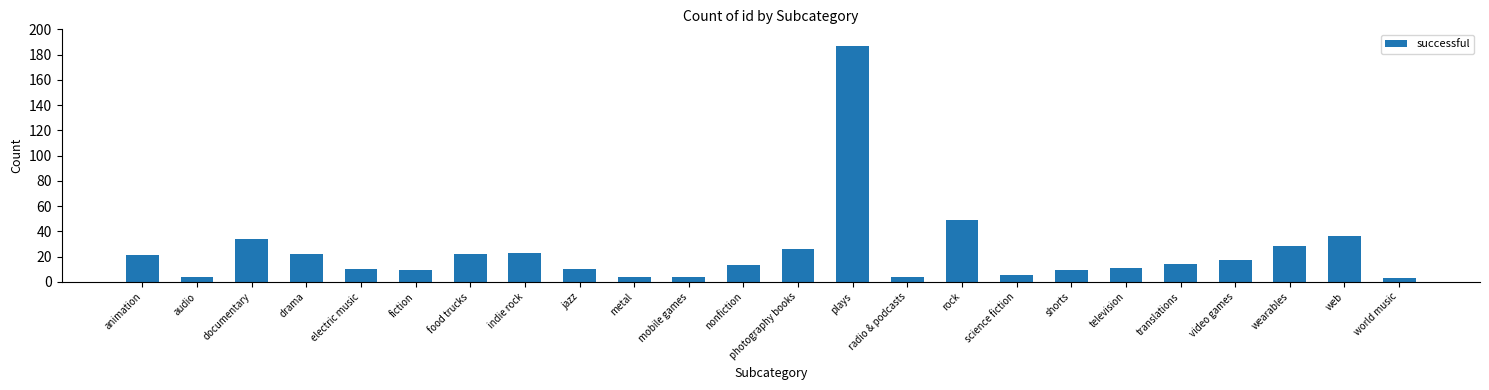

At which label does the data first exceed 14?

animation